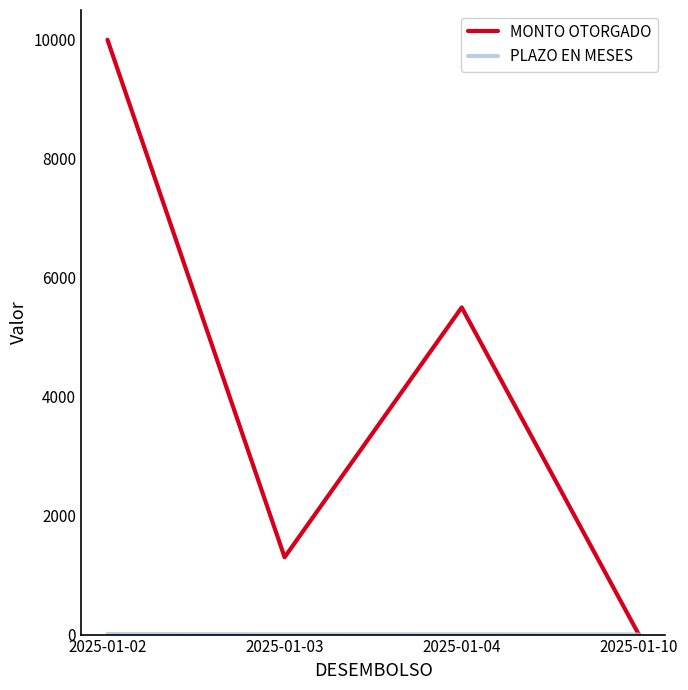

How many positive values does the MONTO OTORGADO series have?

3